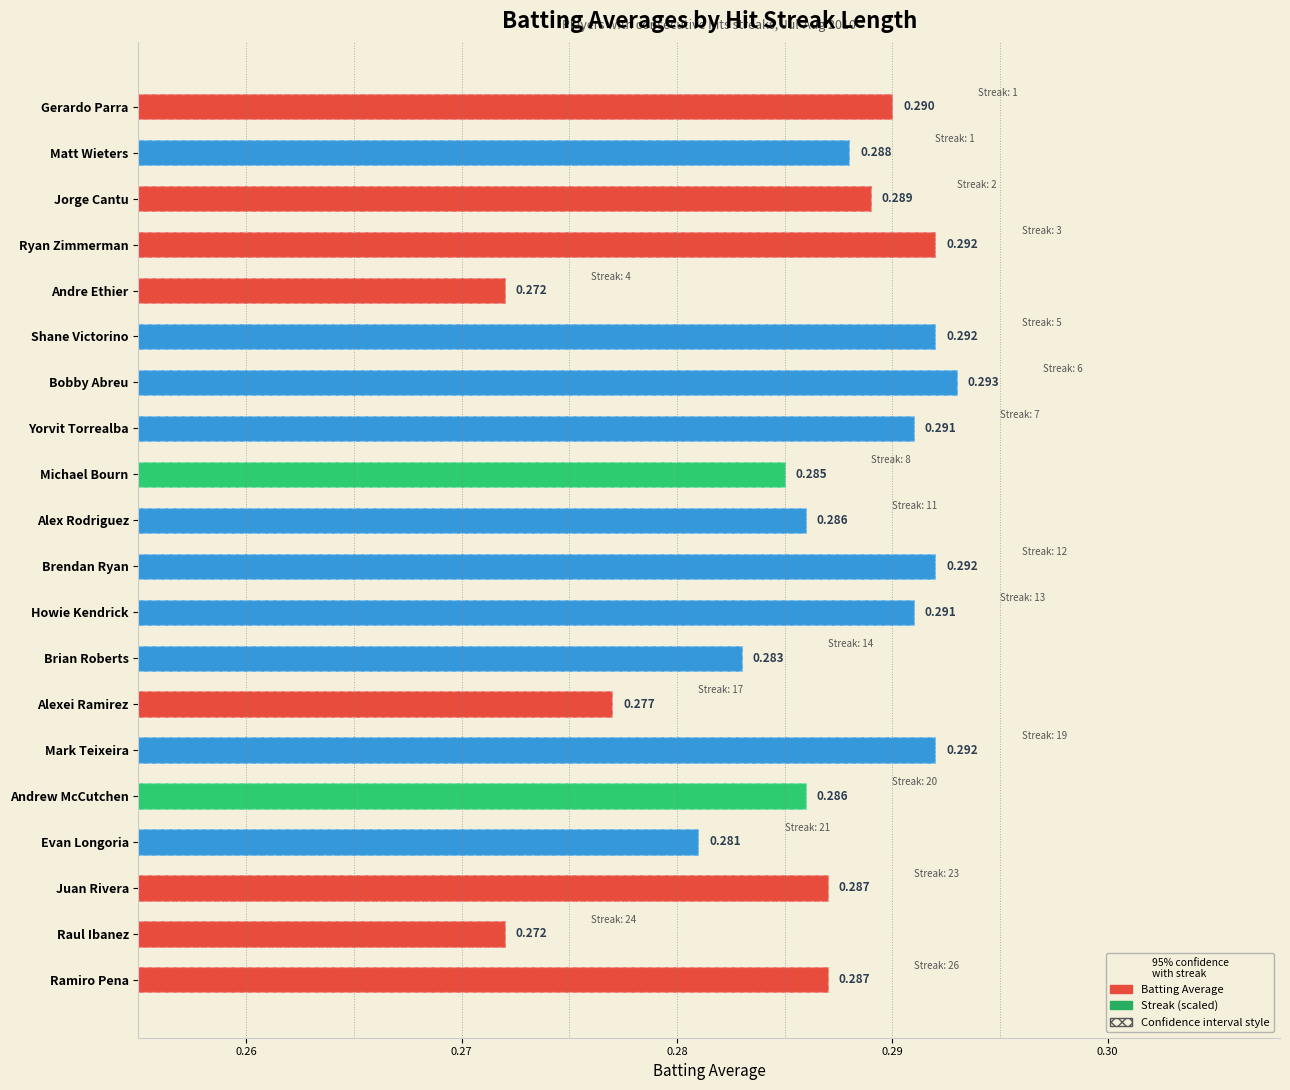

The Streak (scaled) series shows 0.1 at Yorvit Torrealba. True or false?

False